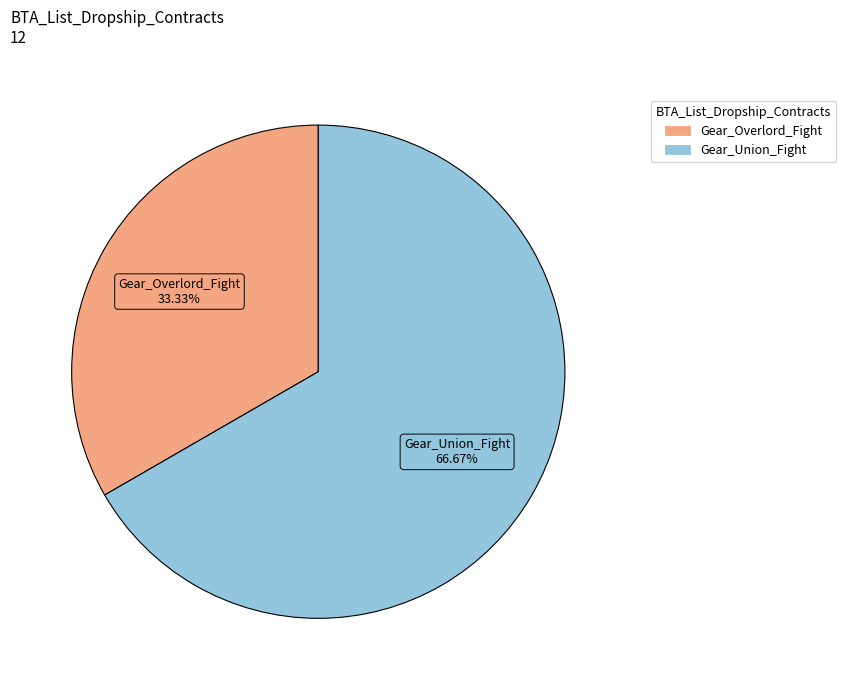

To the nearest percent, what is the average slice percentage?

50%